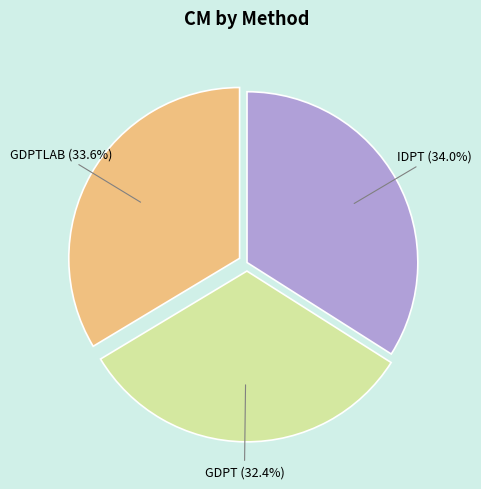

How many segments does this pie chart have?

3